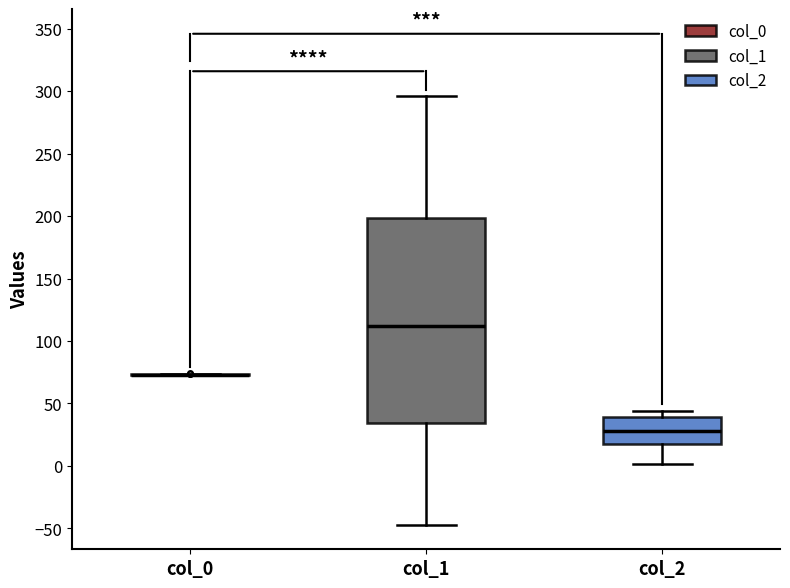

Reading left to right, transcribe this box plot: for each box, give where its median line is, the range the box spans, and where its two whiskers end, as read against the y-axis. The values are not printed on the chart, so give them approximately, as read against the axis.

col_0: box collapsed to a line at 75, whiskers 75 to 75
col_1: median 110, box 35 to 200, whiskers -45 to 295
col_2: median 30, box 15 to 40, whiskers 0 to 45